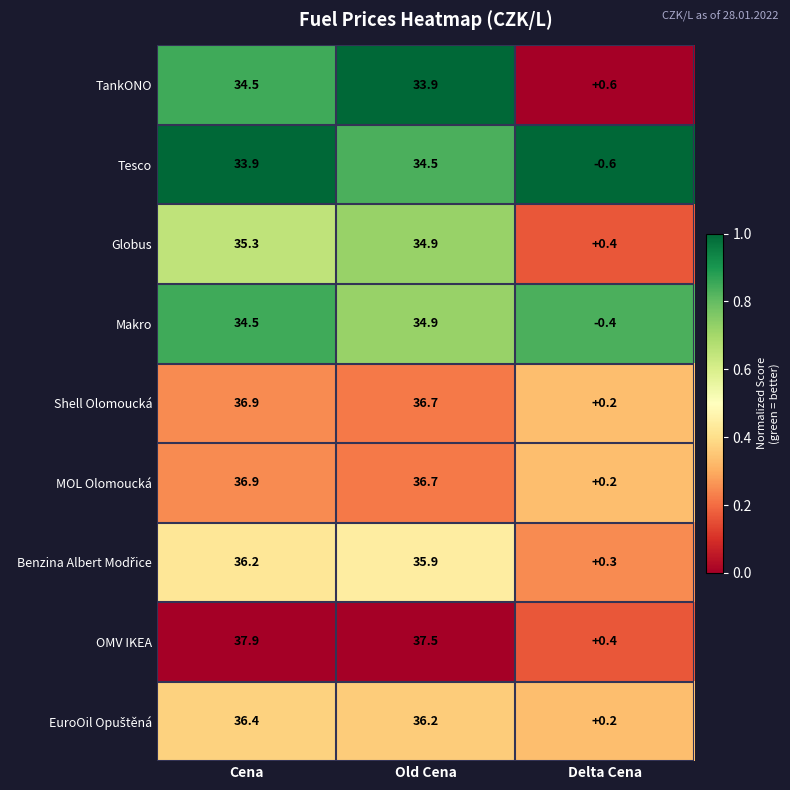

At which category is the sum across all series the highest?

Cena